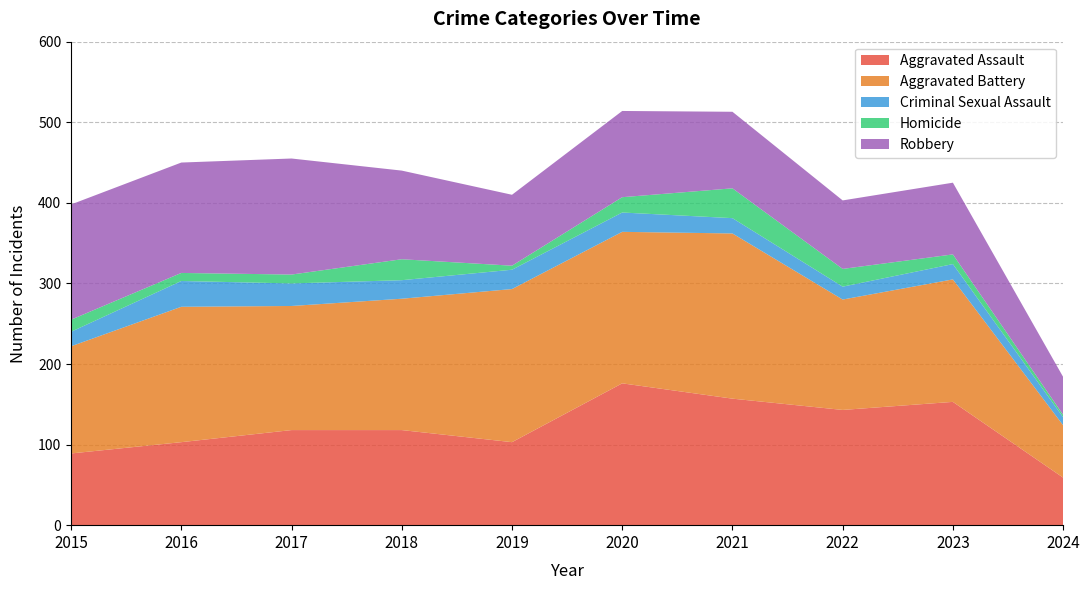

Reading left to right, what are all the values shown in this chart?

Aggravated Assault: 2015=89	2016=103	2017=118	2018=118	2019=103	2020=176	2021=157	2022=143	2023=153	2024=59
Aggravated Battery: 2015=133	2016=168	2017=154	2018=163	2019=190	2020=188	2021=205	2022=137	2023=152	2024=65
Criminal Sexual Assault: 2015=18	2016=32	2017=28	2018=23	2019=24	2020=24	2021=19	2022=16	2023=19	2024=10
Homicide: 2015=15	2016=10	2017=11	2018=26	2019=5	2020=19	2021=37	2022=22	2023=12	2024=3
Robbery: 2015=143	2016=137	2017=144	2018=110	2019=88	2020=107	2021=95	2022=85	2023=89	2024=47